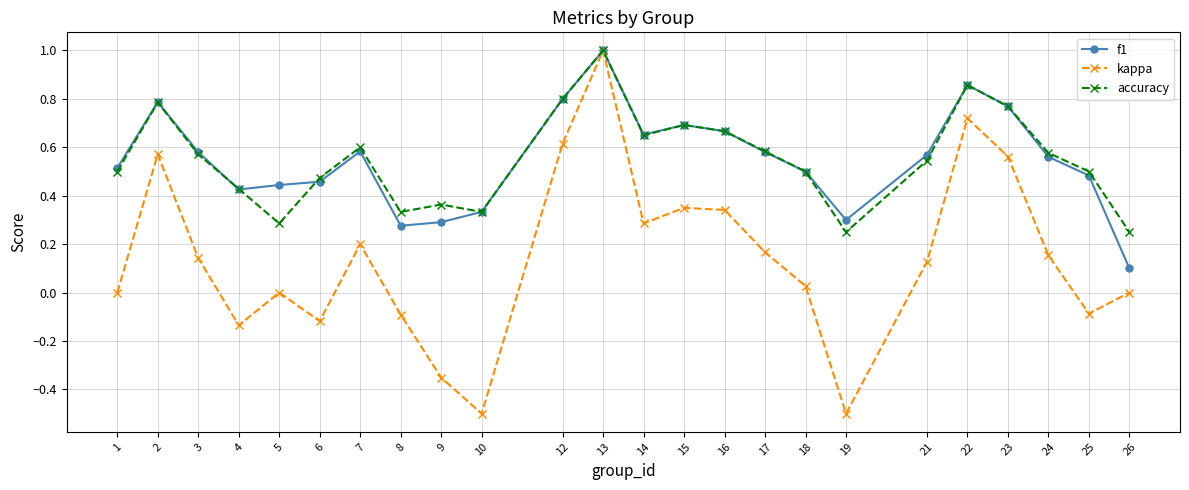

Which series has the largest range (max minus min)?

kappa